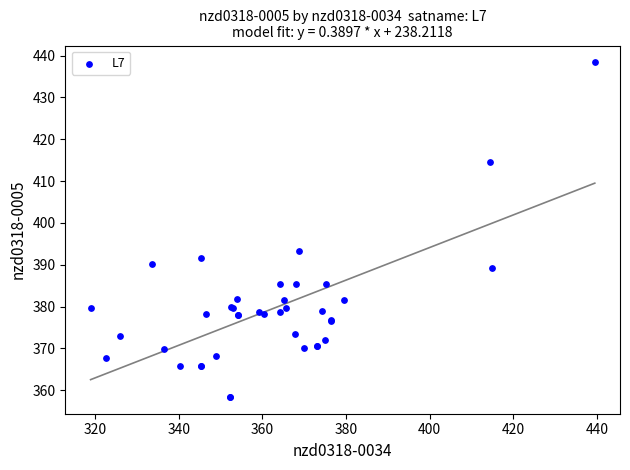

What Y value in the scatter plot is closest to 398?

393.4